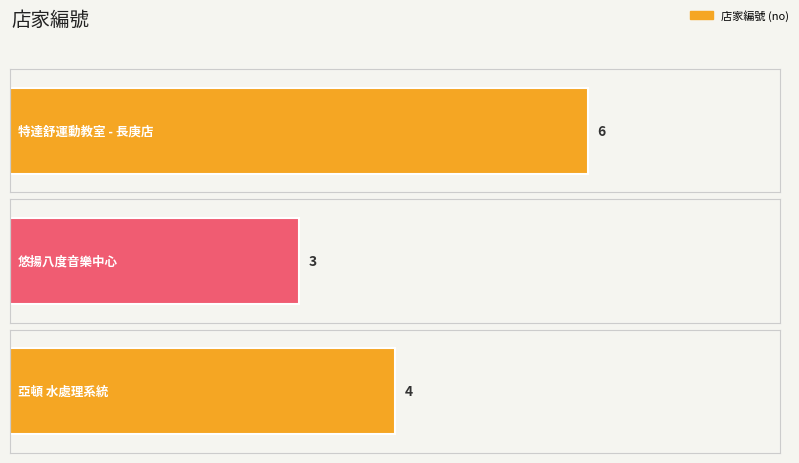

At which label does the data first exceed 4?

特達舒運動教室 - 長庚店